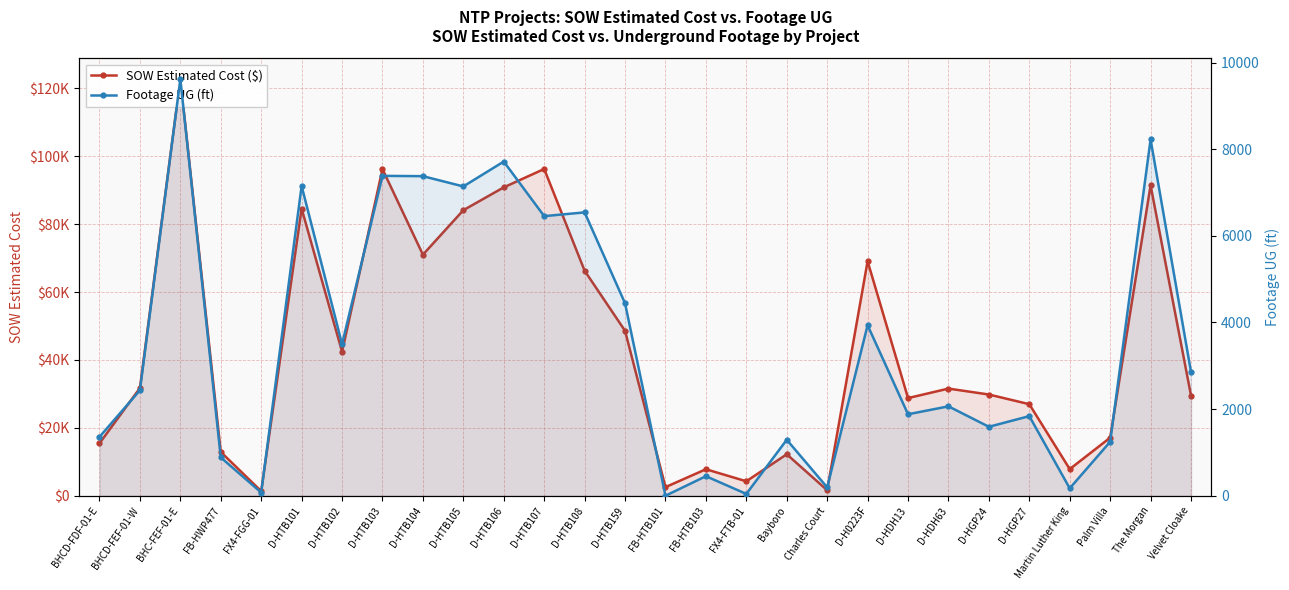

Where is SOW Estimated Cost ($) nearest to the value 62029?

D-HTB108